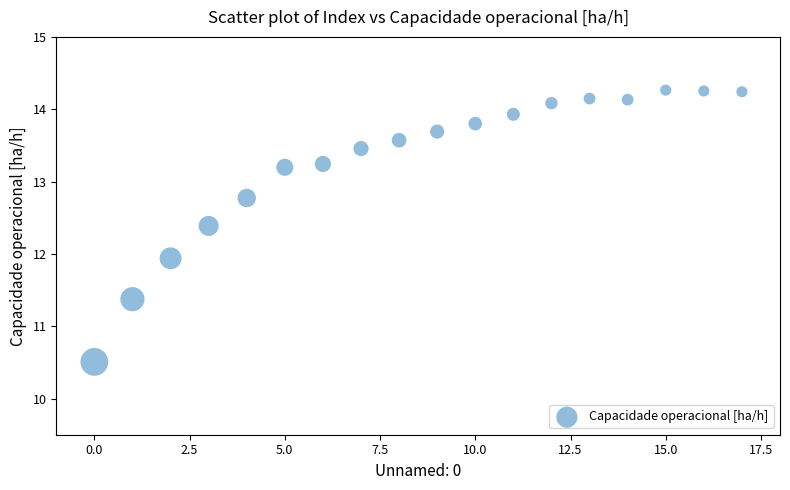

What is the range of Y values (max minus min)?

3.8